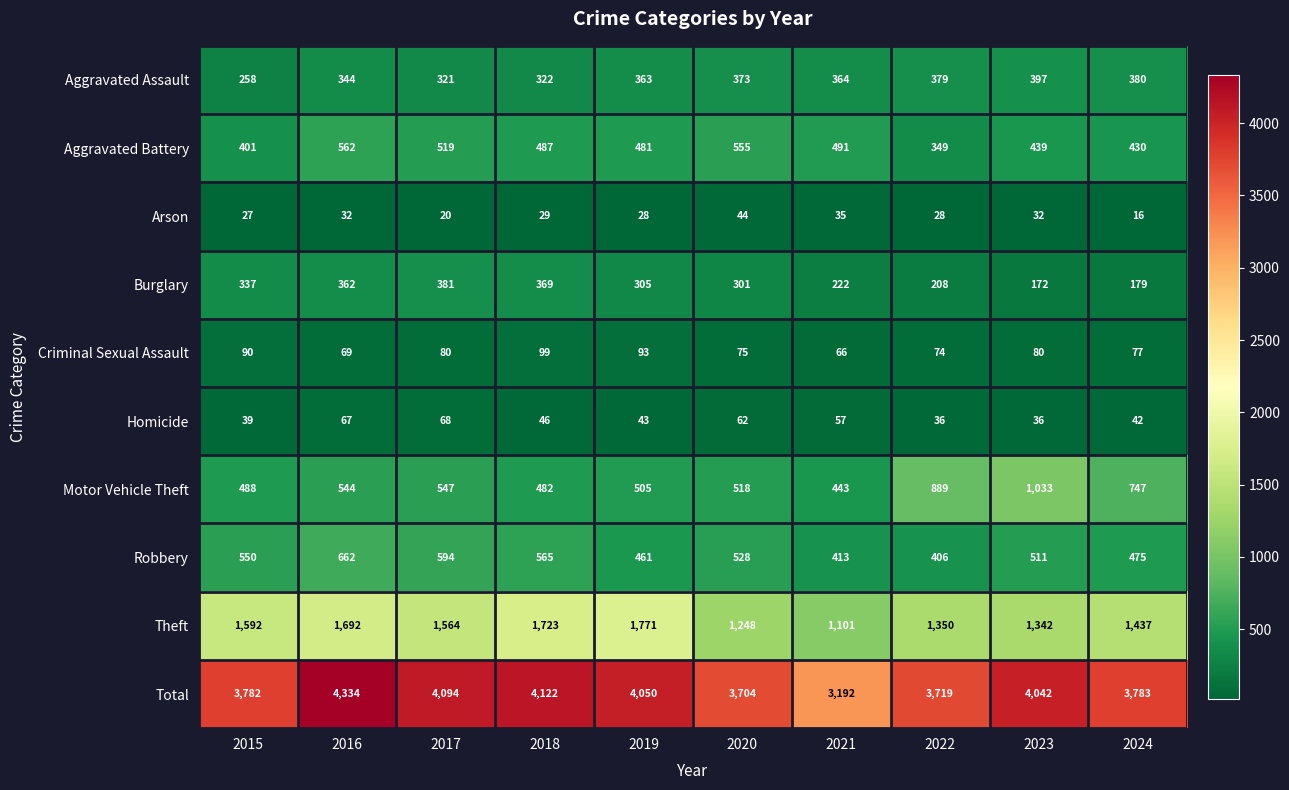

How many categories are shown in the chart?

10